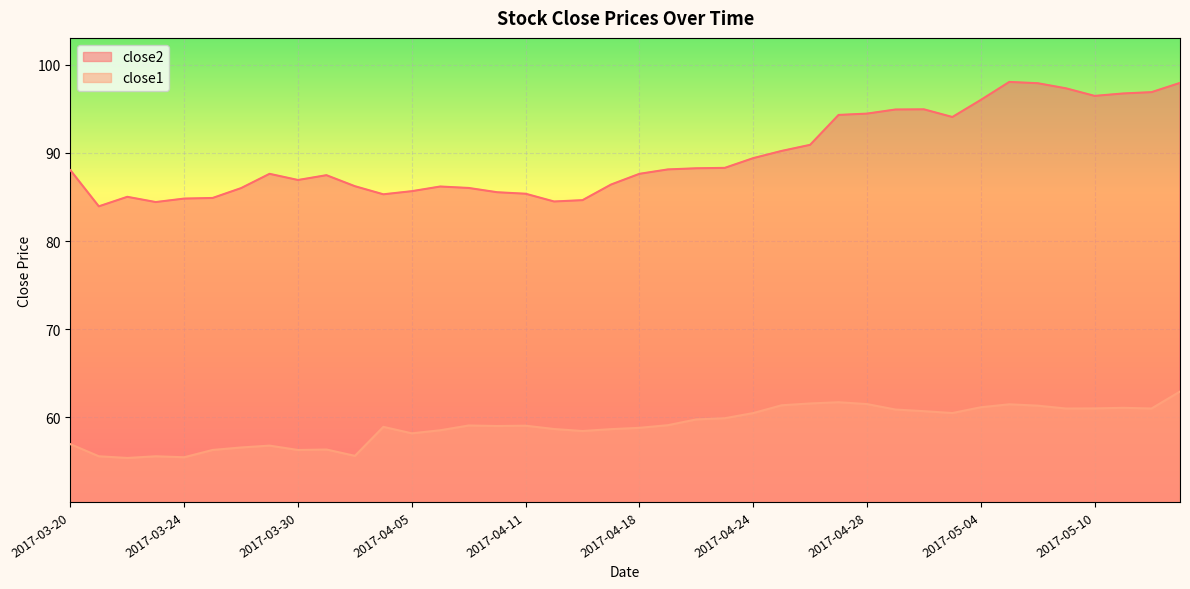

Where is the first local maximum for close1?

2017-03-23